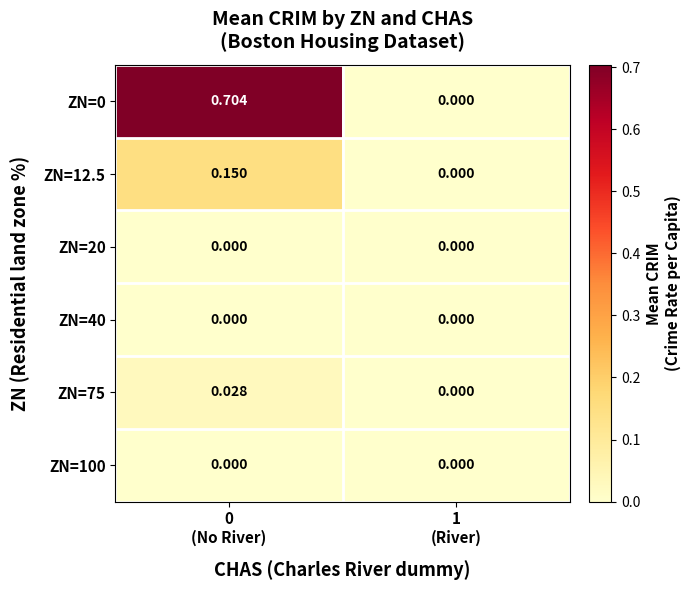

Between 0
(No River) and 1
(River), which is larger?

0
(No River)